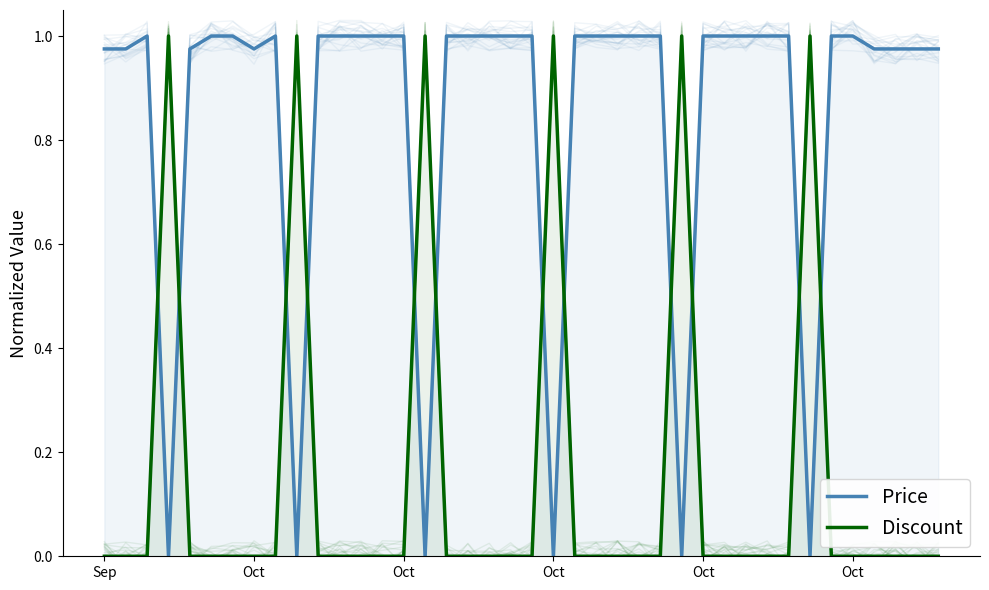

At which label does Discount reach its minimum?

Sep